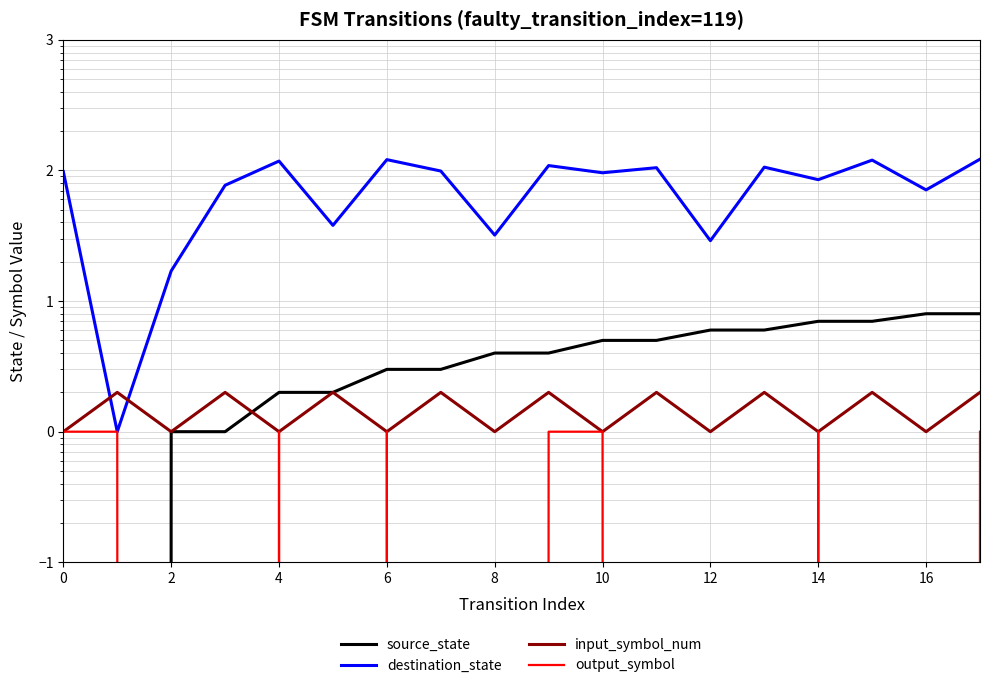

True or false: output_symbol has more than 0 interior local peaks.

True